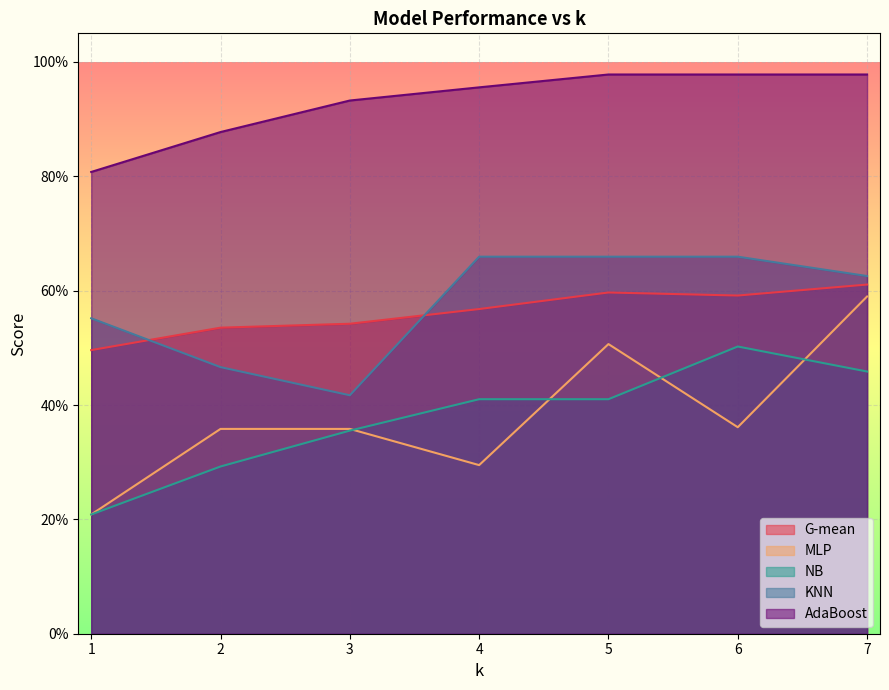

Which series has the largest total across all categories?

AdaBoost